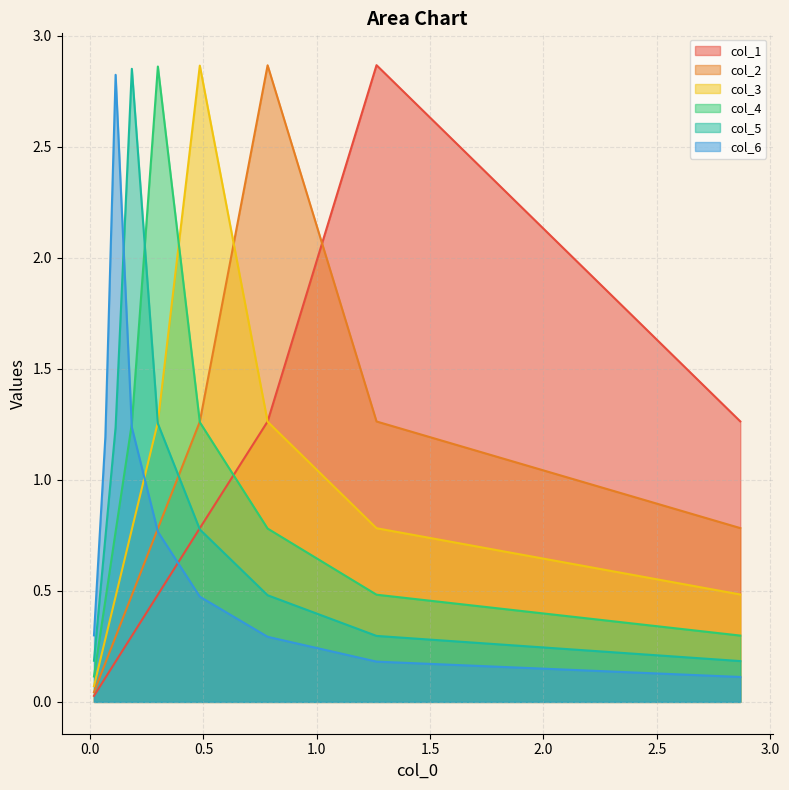

What is the sum of all col_5 values?

8.4